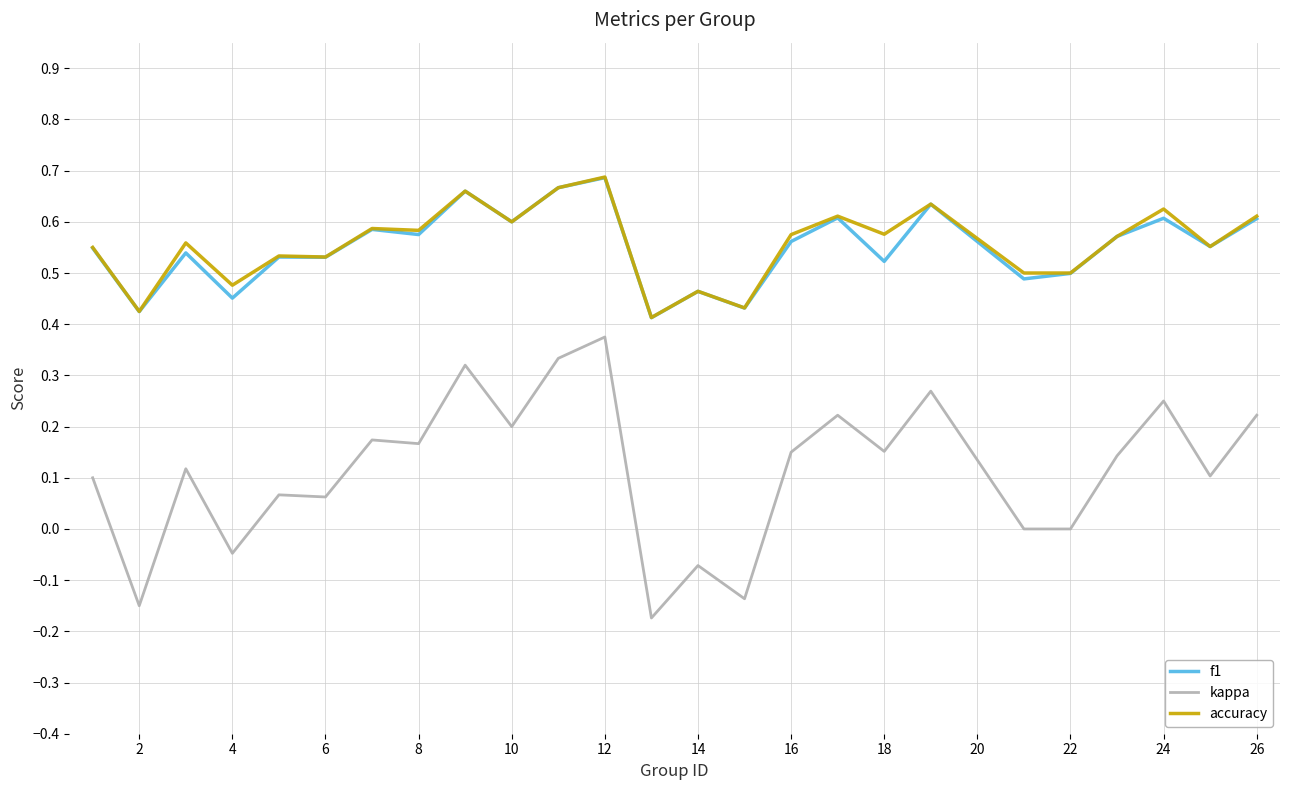

Which series has the largest range (max minus min)?

kappa